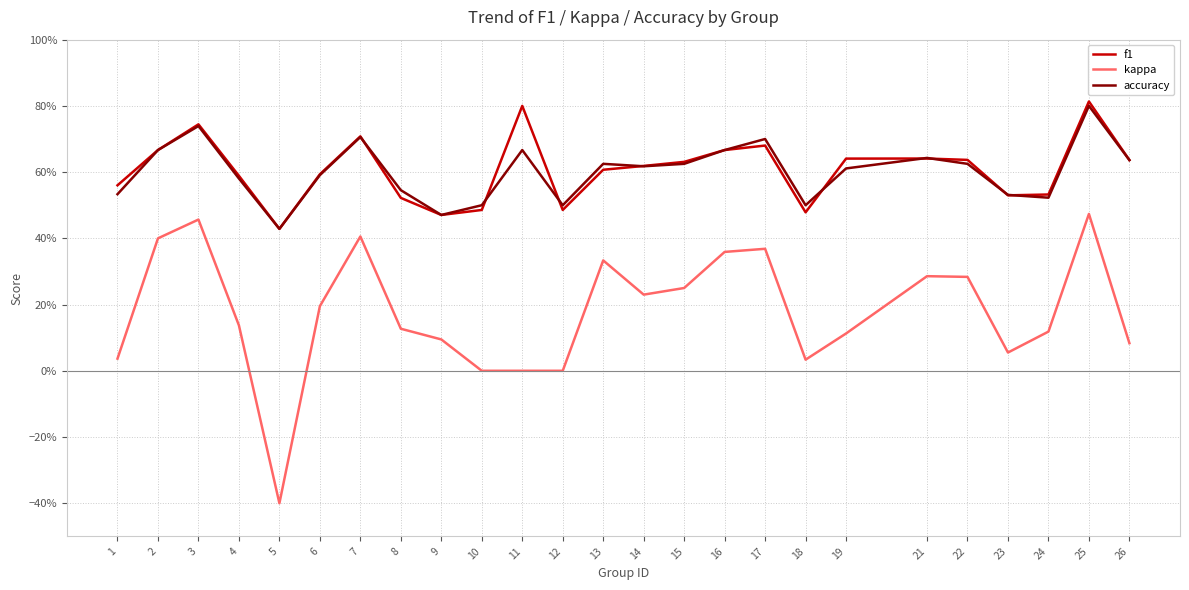

Which series has the widest spread of values?

kappa